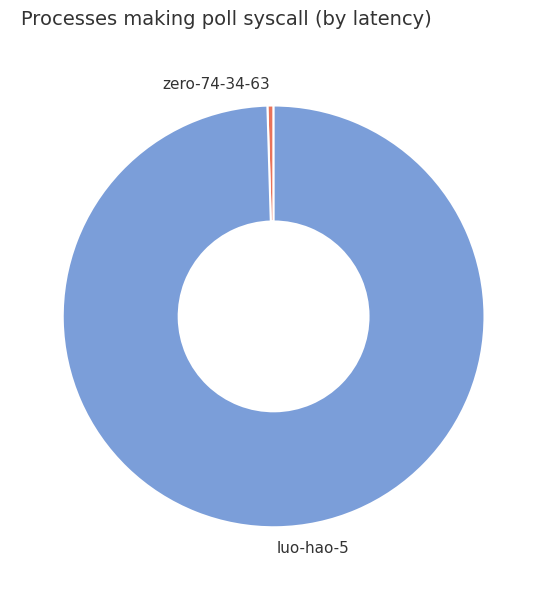

Is it true that luo-hao-5 is 88% of the pie?

False